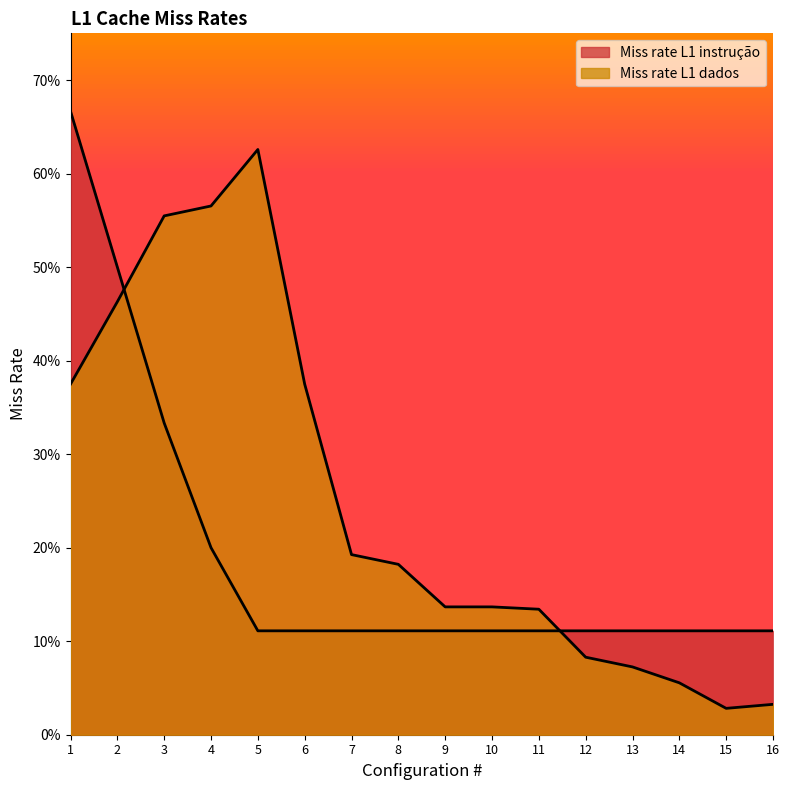

At which category does Miss rate L1 dados reach its first local peak?

5